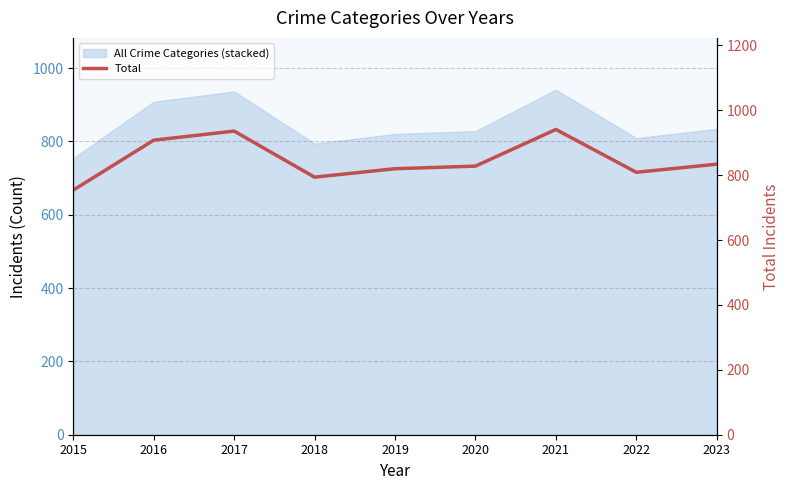

The chart shows a value of 1175 at 2020. True or false?

False